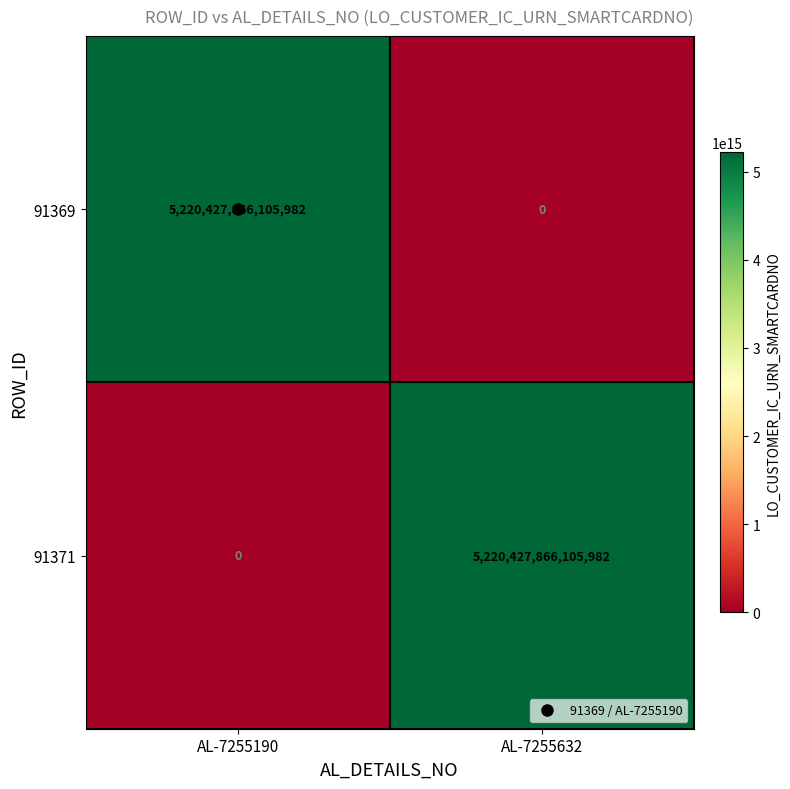

At how many categories does at least one series exceed 405043886318869?

2